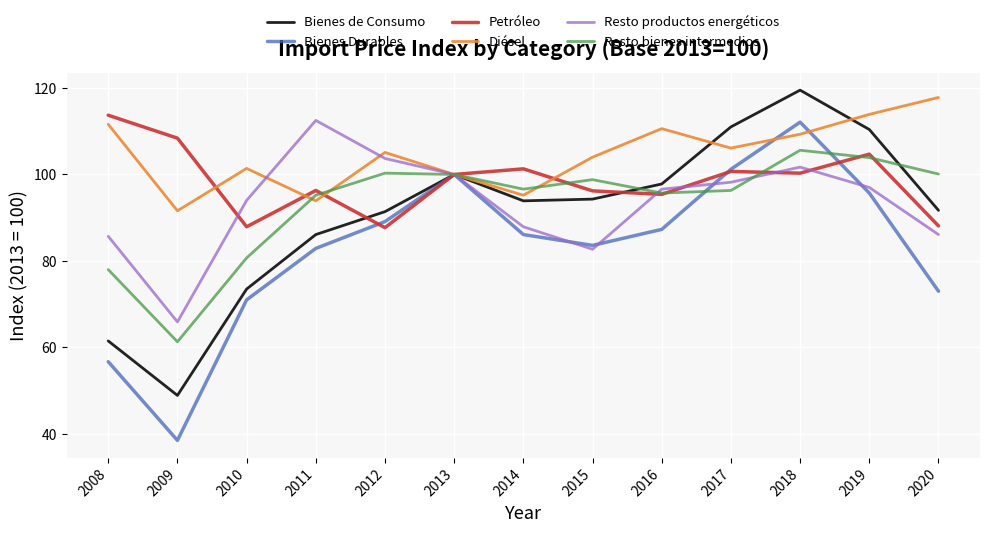

Which series ends up on top after the final intersection of Resto productos energéticos and Bienes Durables?

Resto productos energéticos